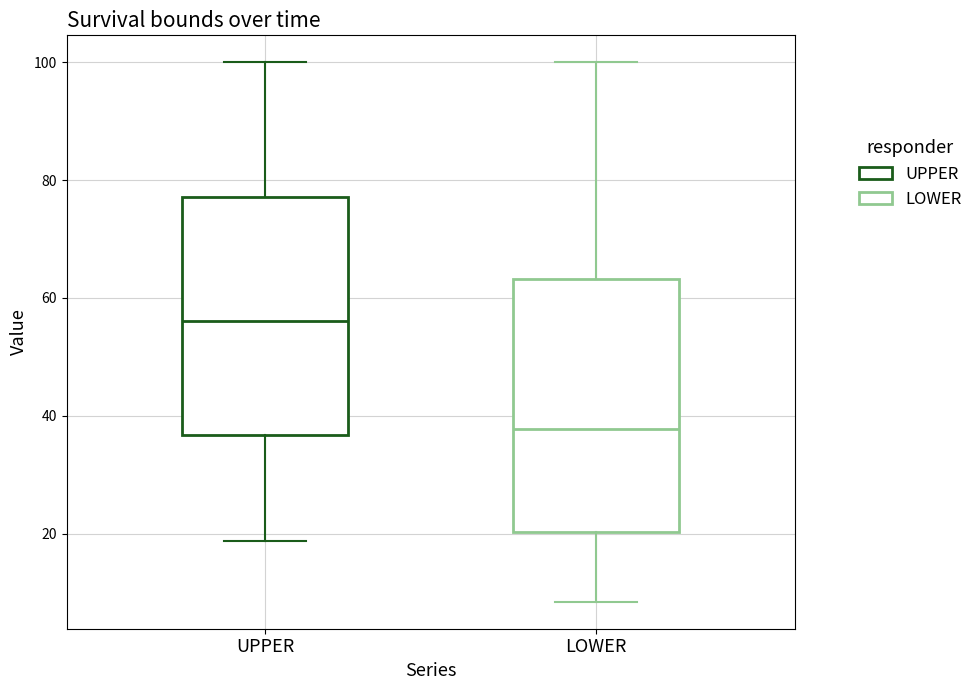

Reading left to right, transcribe this box plot: for each box, give where its median line is, the range the box spans, and where its two whiskers end, as read against the y-axis. The values are not printed on the chart, so give them approximately, as read against the axis.

UPPER: median 56, box 36 to 78, whiskers 18 to 100
LOWER: median 38, box 20 to 64, whiskers 8 to 100